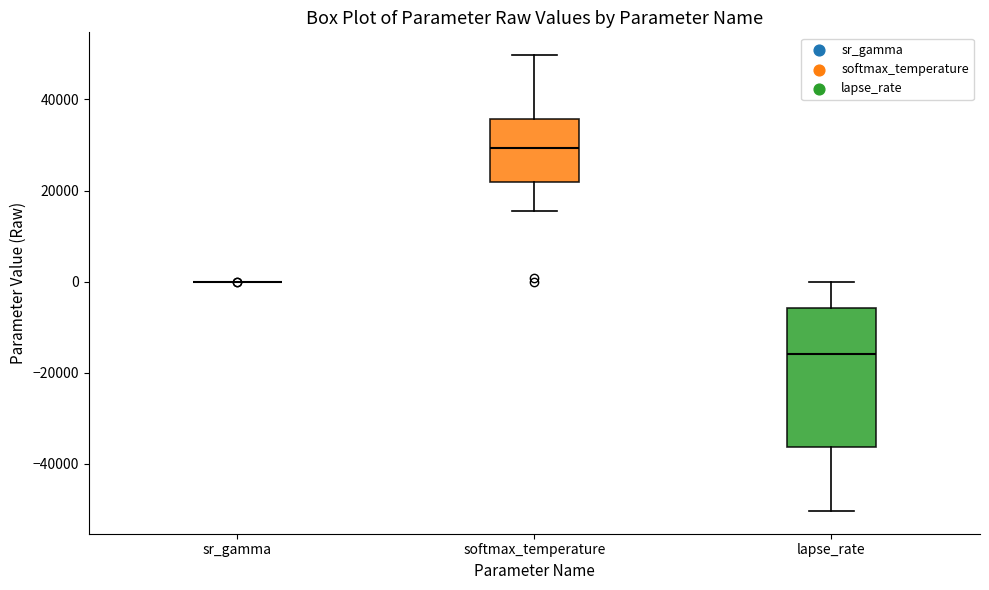

Which box is the tallest, from its lower edge to its upper edge?

lapse_rate